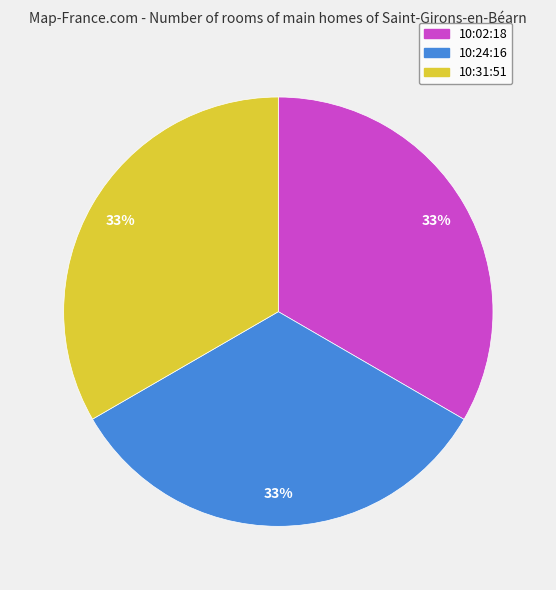

Approximately how many times larger is the value at 10:31:51 compared to 10:24:16?

1.0